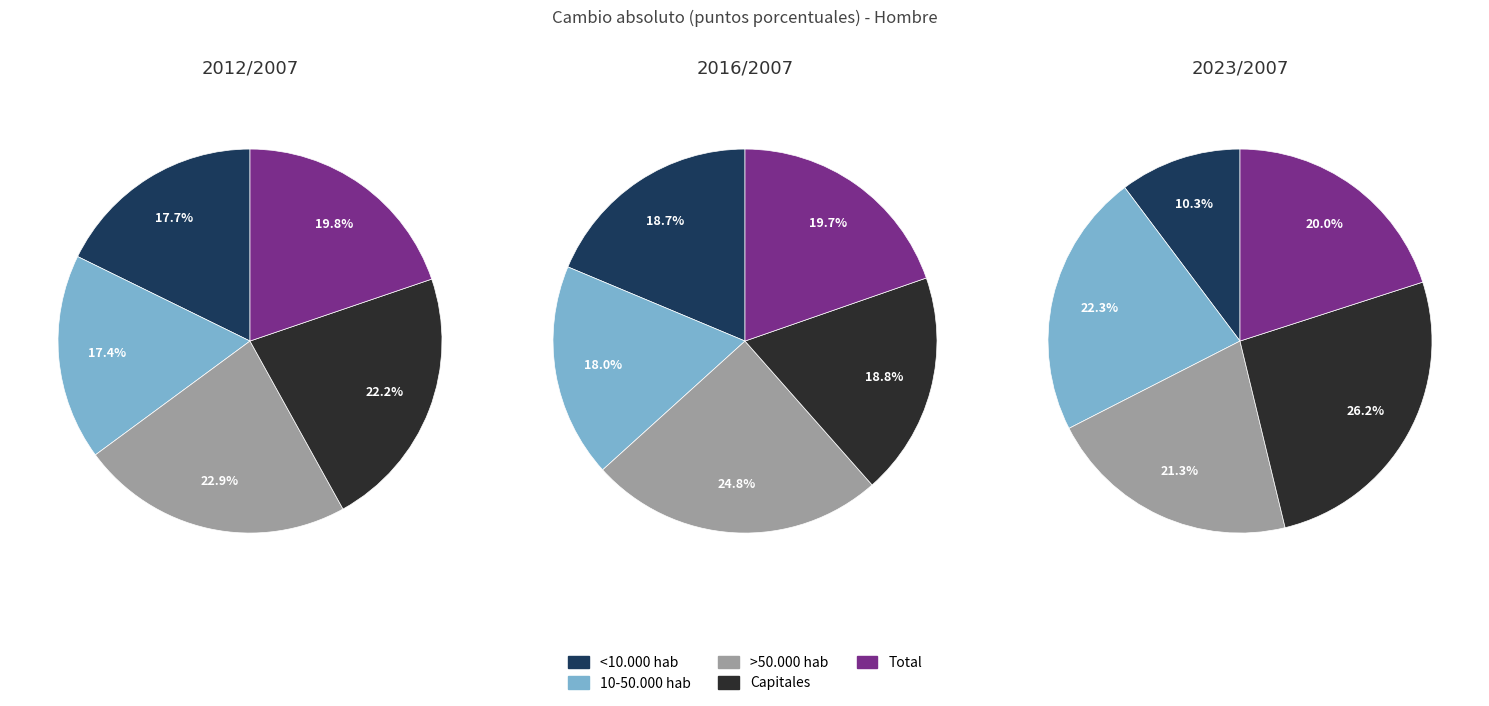

Which slice is the largest?

>50.000 hab